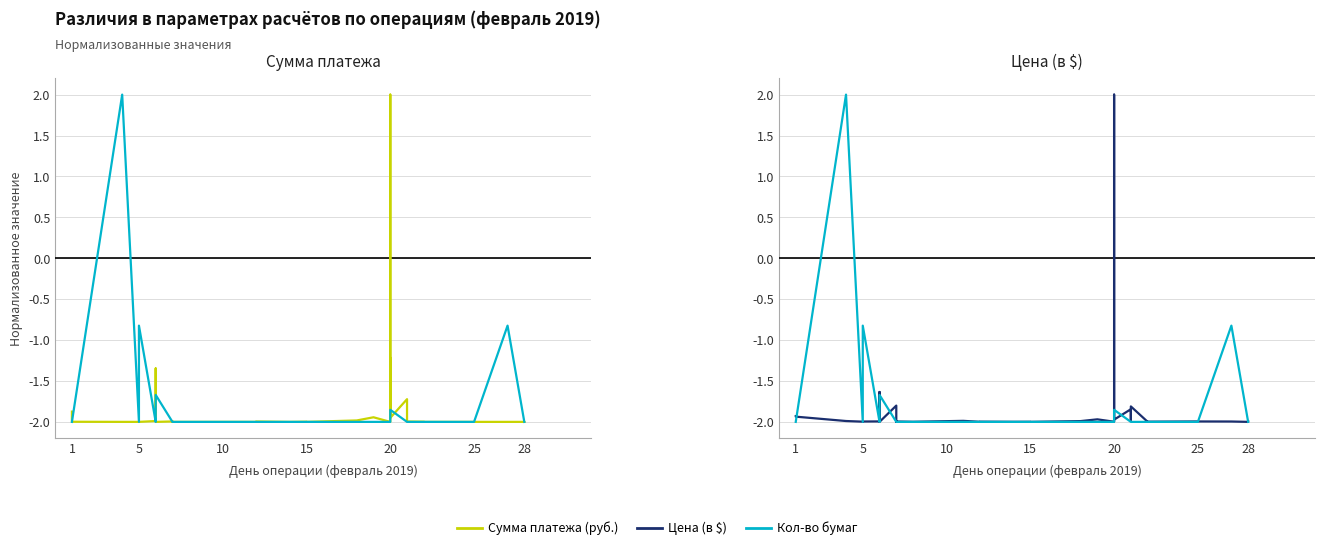

True or false: Цена (в $) has more than 0 points higher than both neighbors.

True